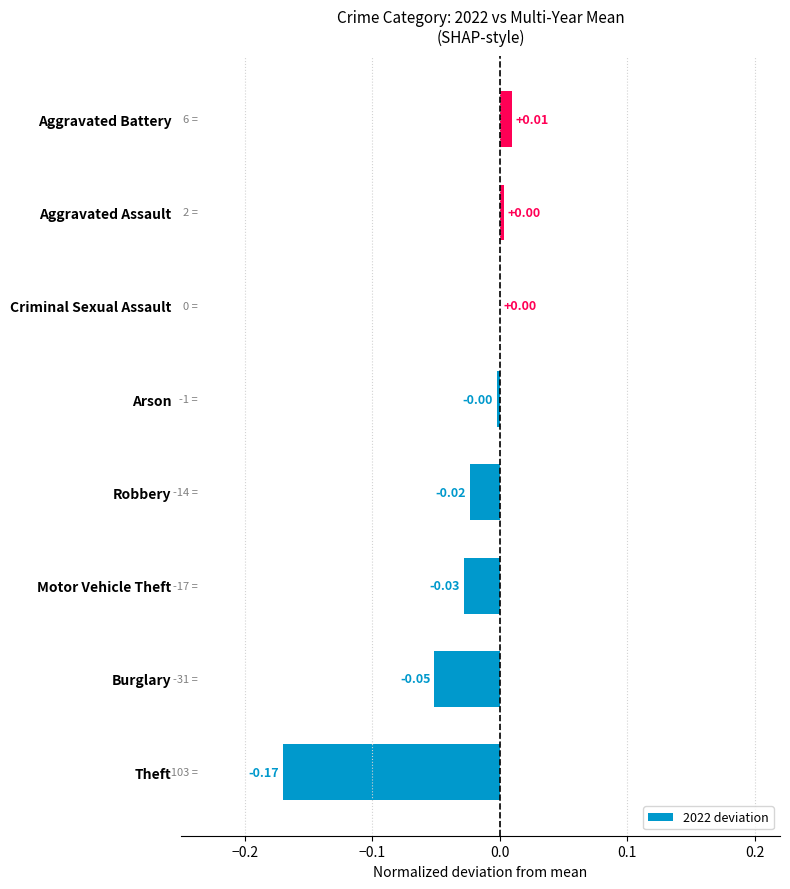

What is the sum of all values?

-0.3